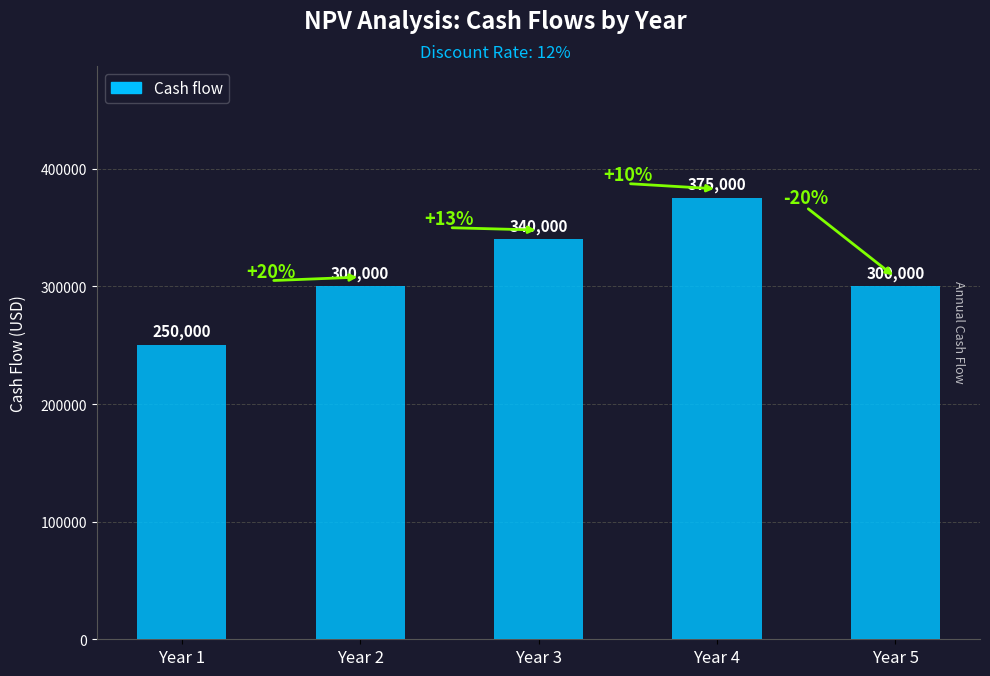

Which has a higher value, Year 5 or Year 3?

Year 3